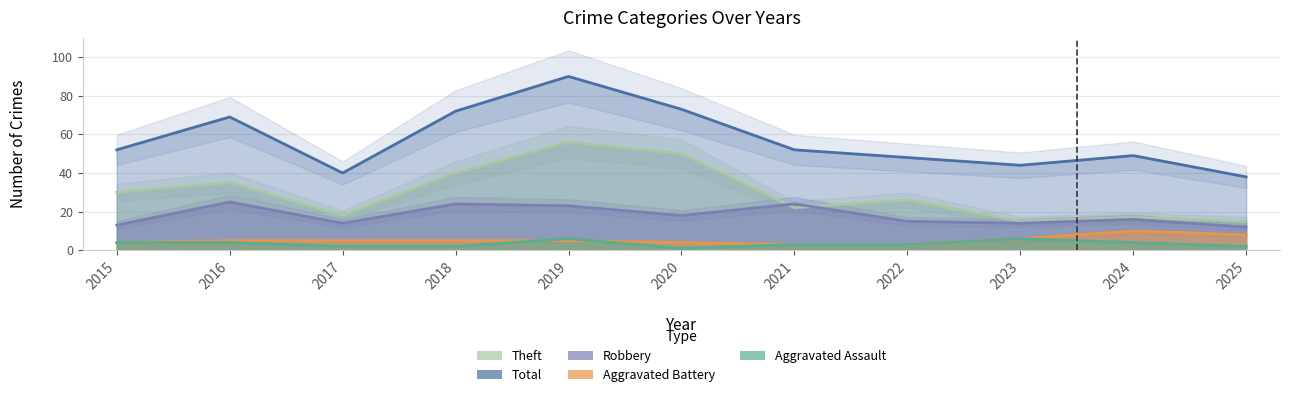

What is the sum of all Theft values?

324